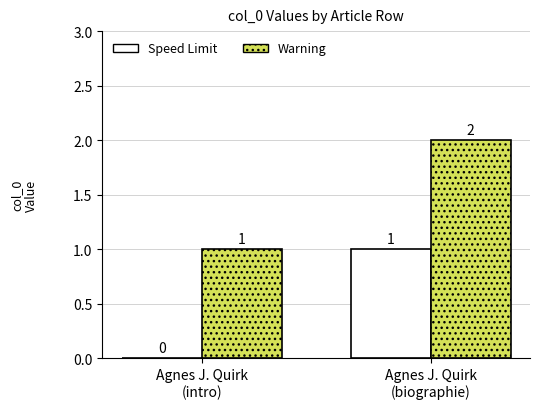

The value of Warning at Agnes J. Quirk
(biographie) is 2. True or false?

True